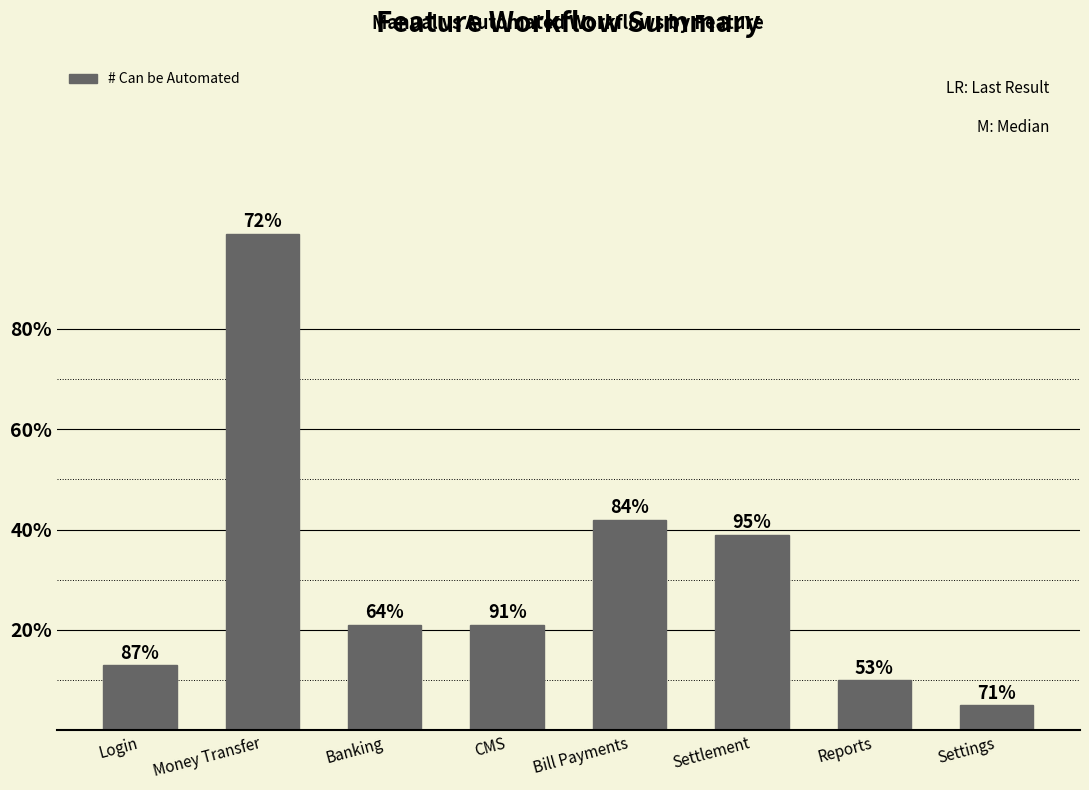

Are the bars horizontal?

No